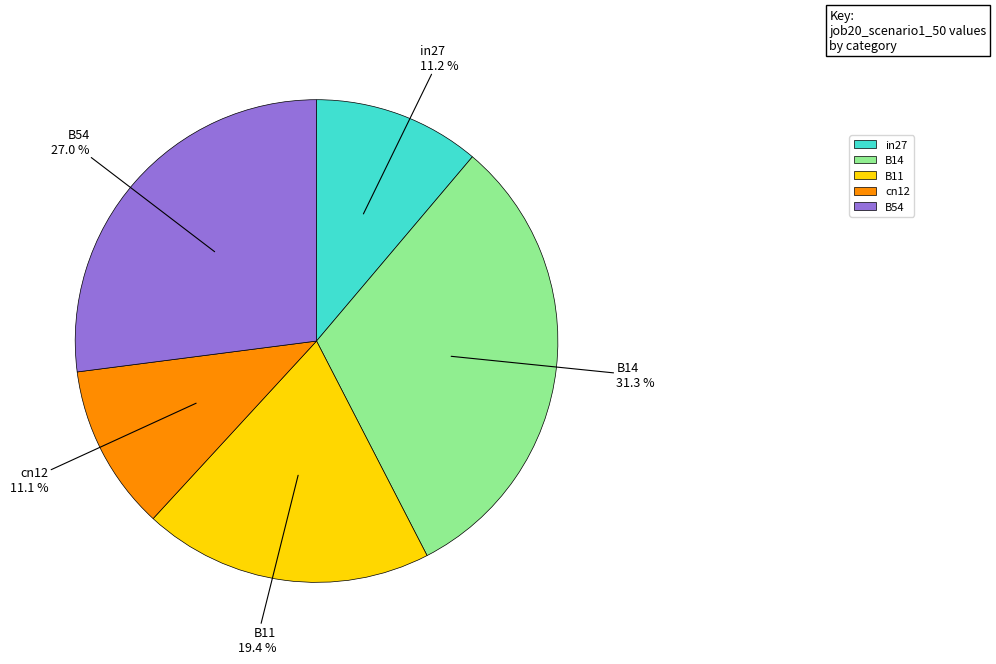

To the nearest percent, what is the difference between the largest and smallest slice percentages?

20%